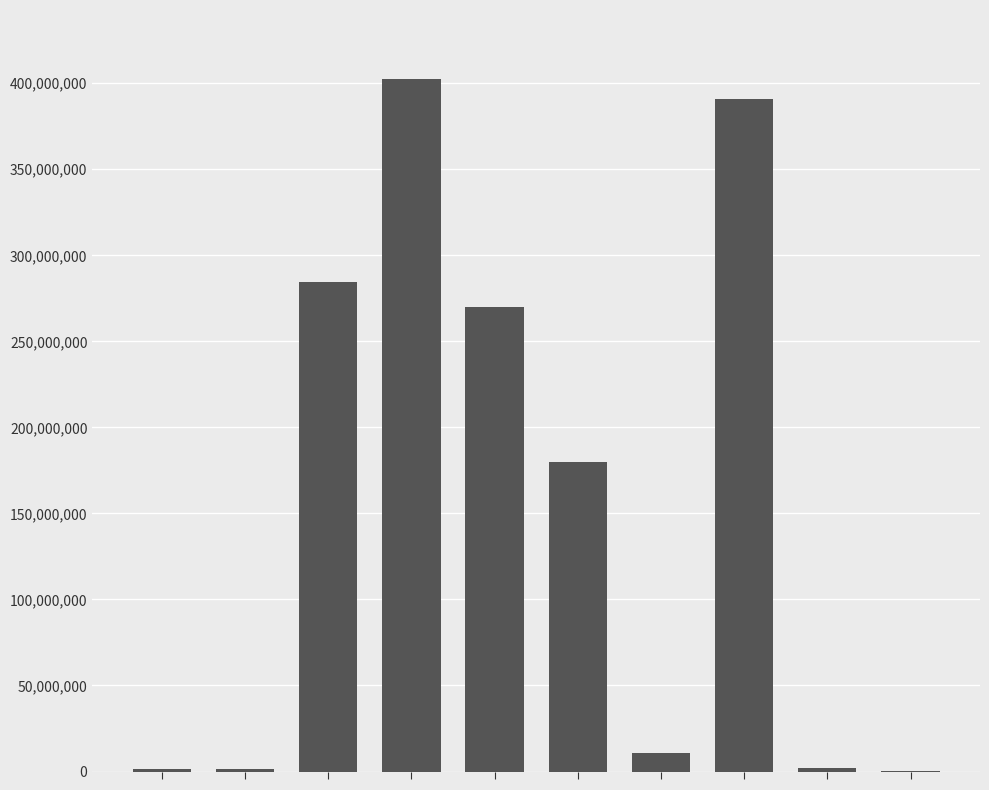

What is the greatest value displayed?

402326595